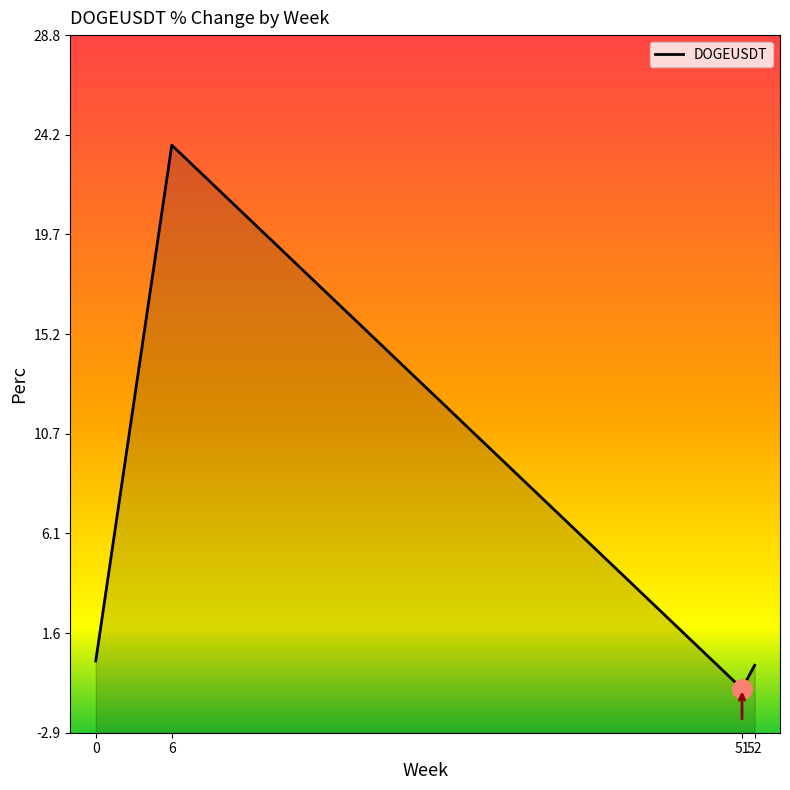

The chart shows a value of 0.5 at week 0. True or false?

False